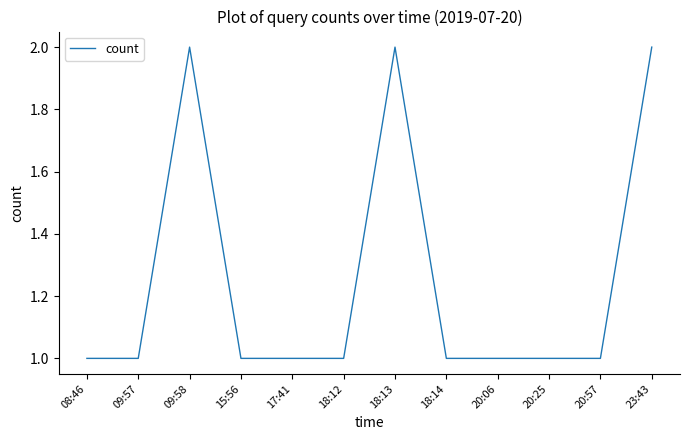

What is the ratio of the value at 17:41 to the value at 23:43?

0.5